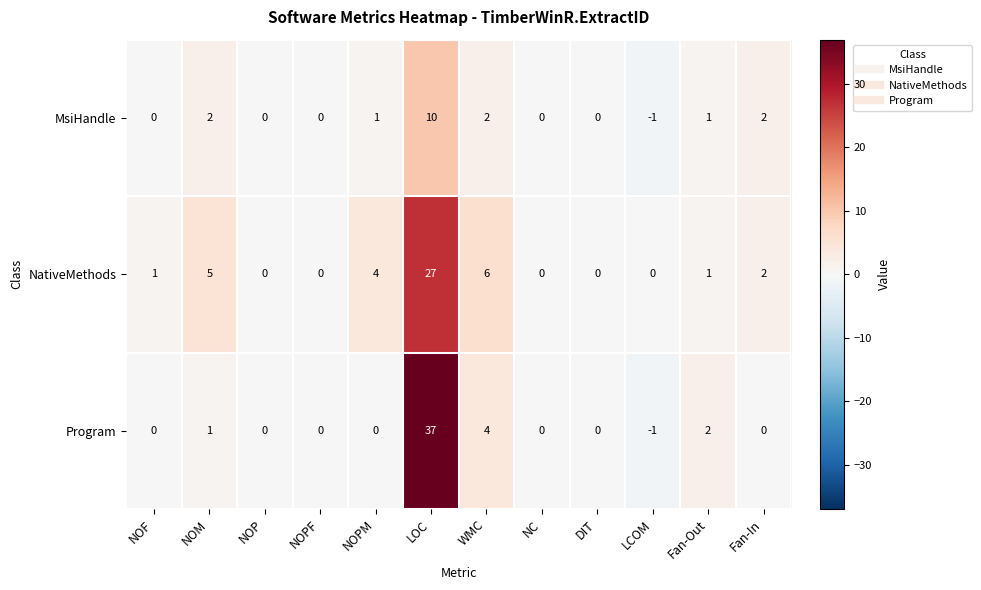

Is the value of Program at NOM greater than the value of NativeMethods at Fan-In?

No